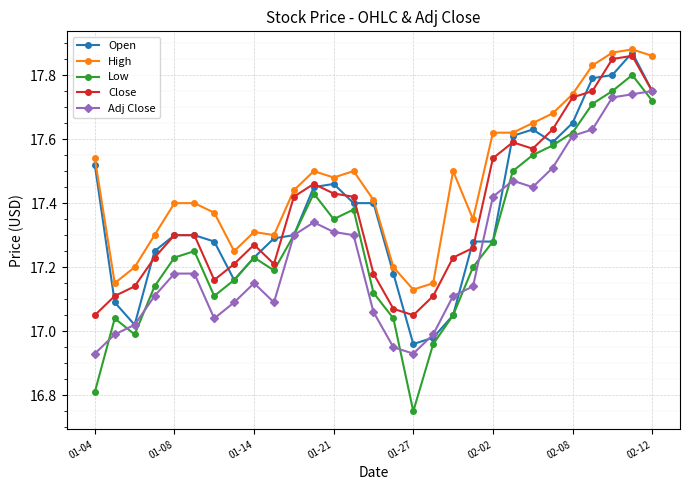

True or false: High and Low cross at least once.

False